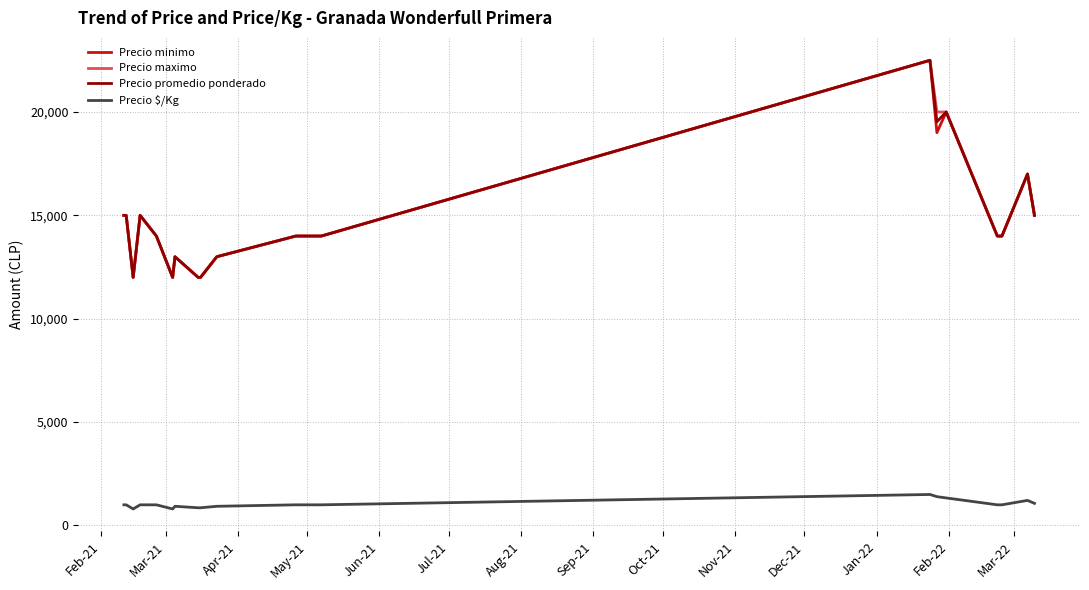

What is the highest value of the Precio promedio ponderado series?

22500